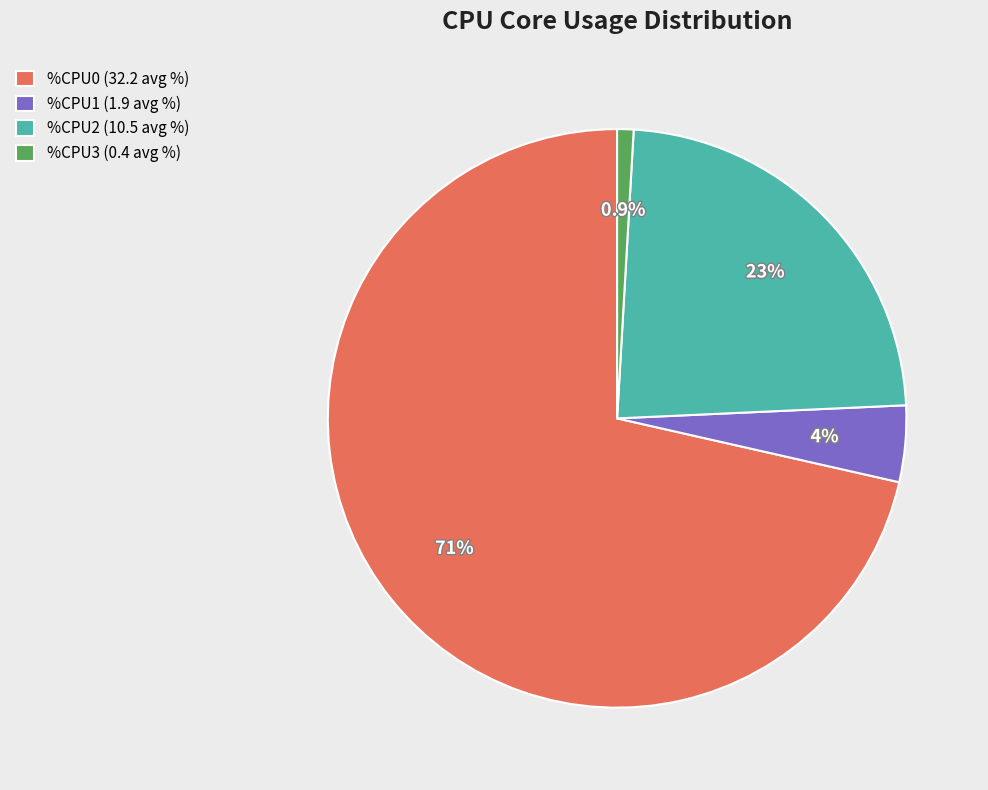

How many segments does this pie chart have?

4